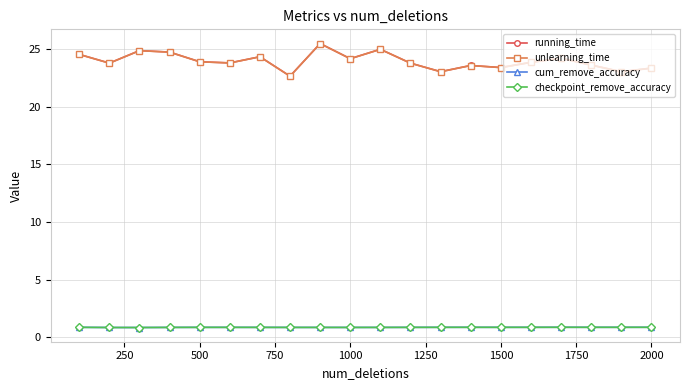

What is the highest value of the checkpoint_remove_accuracy series?

0.9